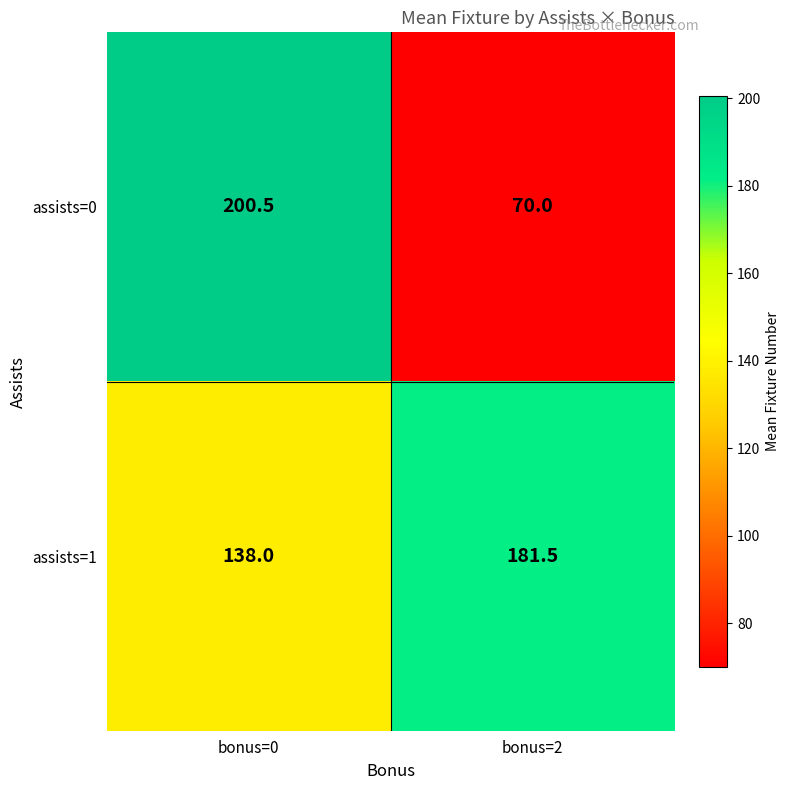

List the series in order of their peak value, highest first.

assists=0, assists=1